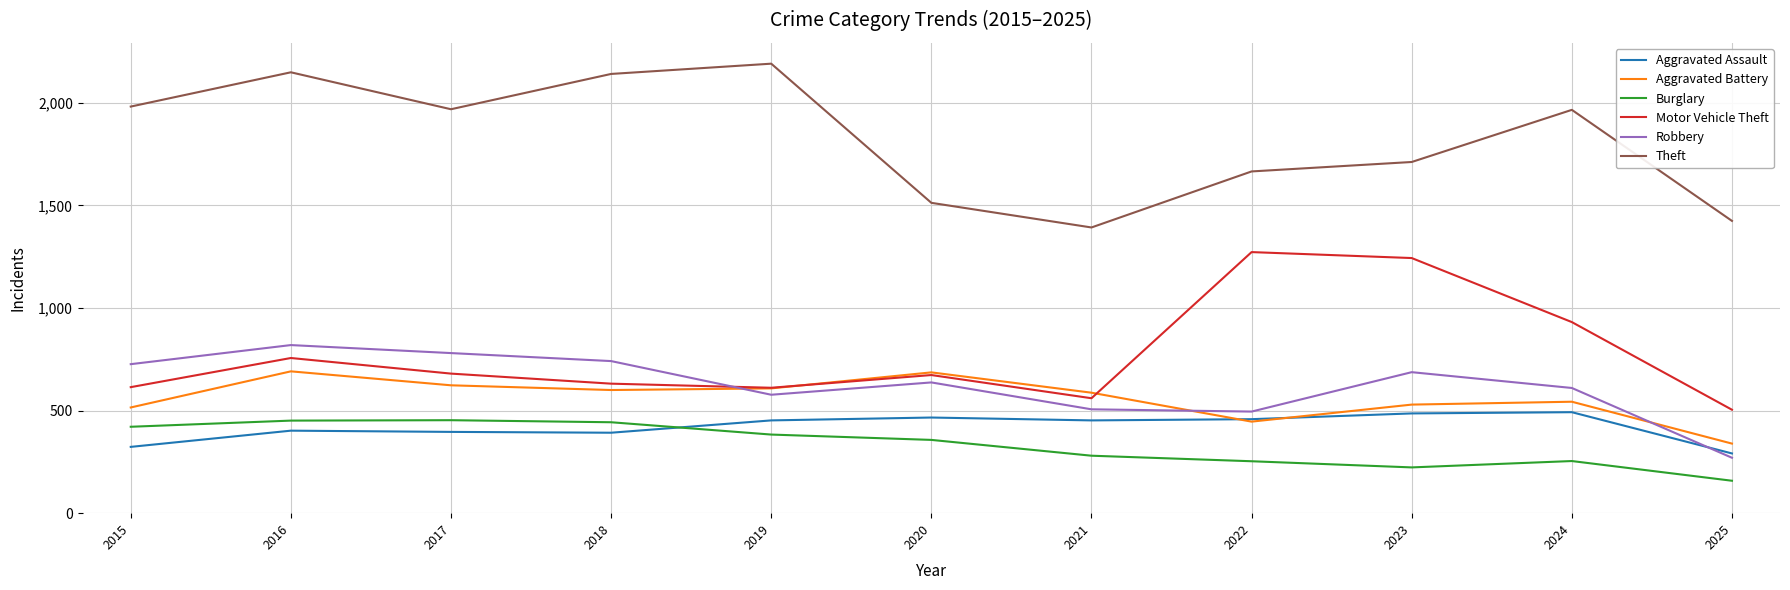

In Motor Vehicle Theft, how many points are higher than both neighbors (excluding endpoints)?

3